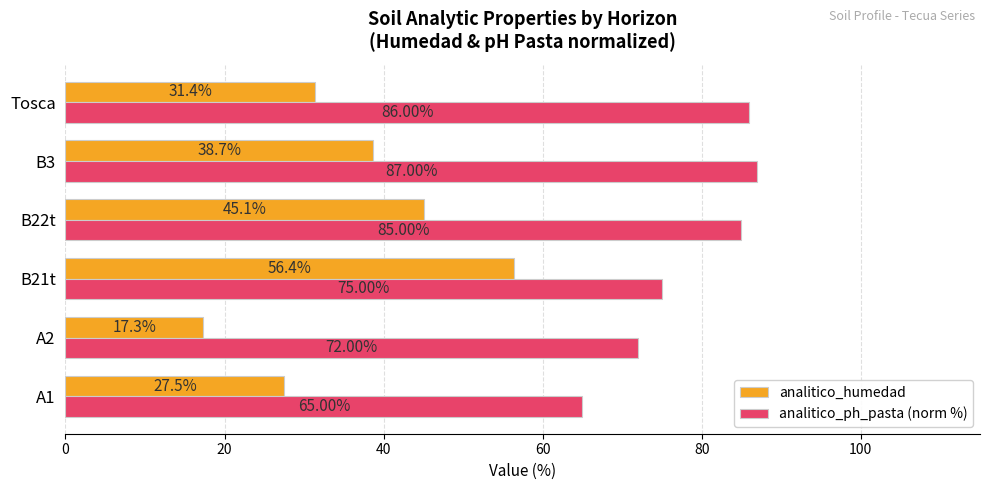

What is the sum of all analitico_humedad values?

216.4